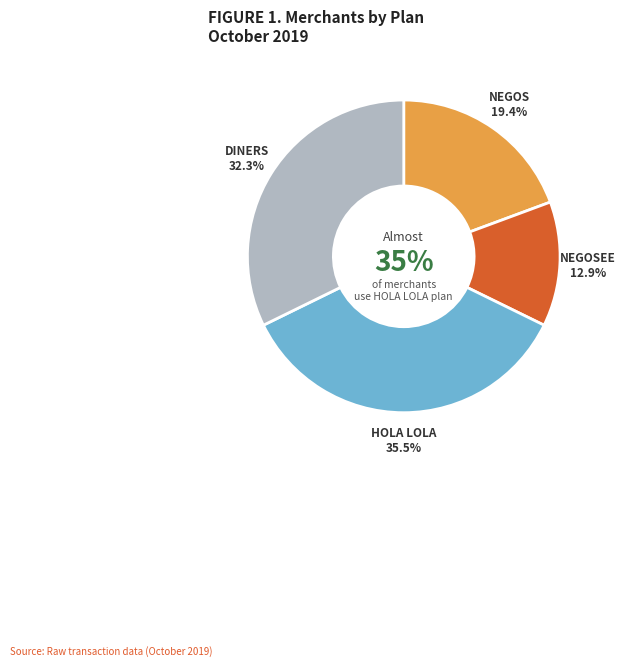

The HOLA LOLA slice represents 41% of the pie. True or false?

False